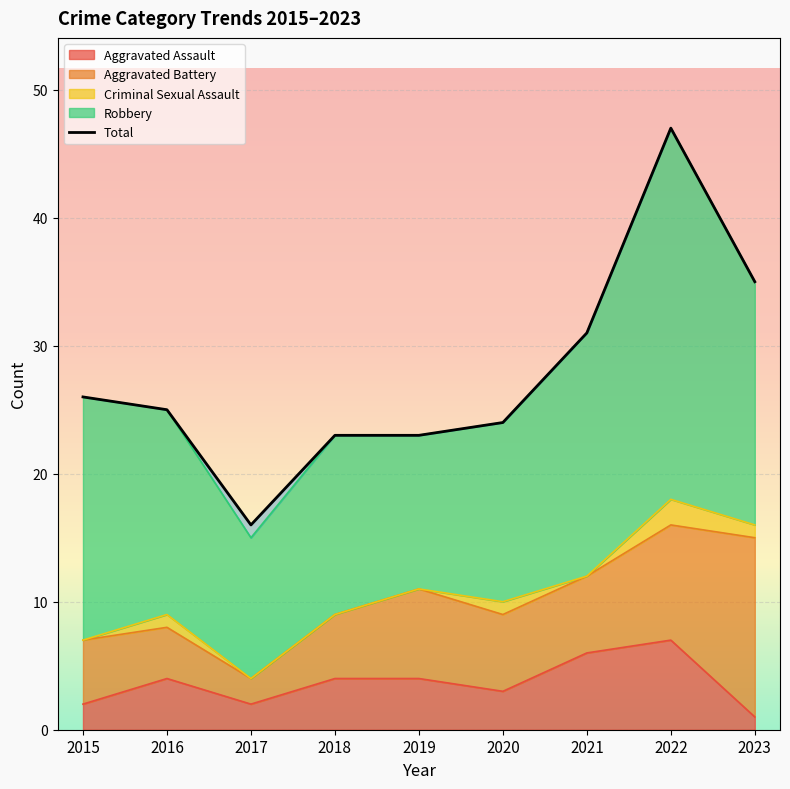

What is the value of the Aggravated Battery point at the 9th from the left?

14